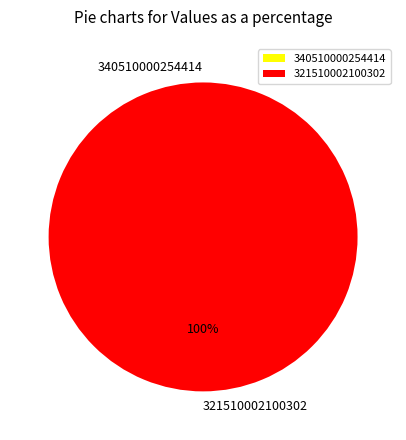

Rank the categories by value from lowest to highest.

340510000254414, 321510002100302